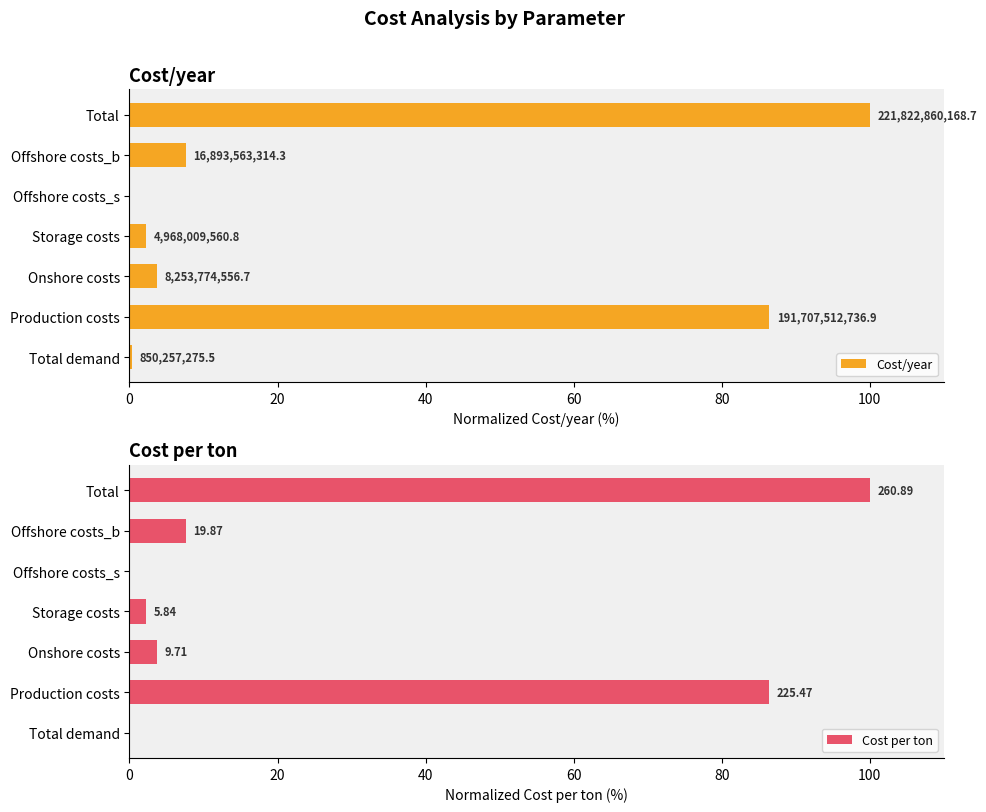

List the series in order of their peak value, highest first.

Cost/year, Cost per ton